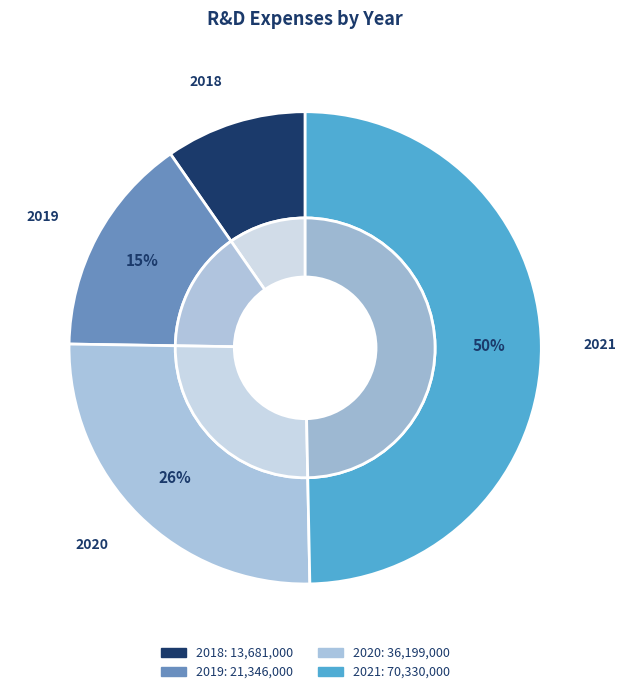

Do 2020 and 2019 together represent more than half of the pie?

No